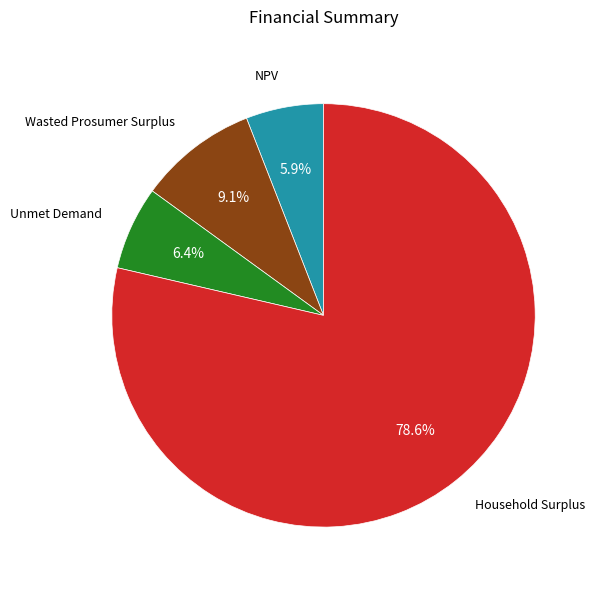

Is there a majority slice in this chart?

Yes